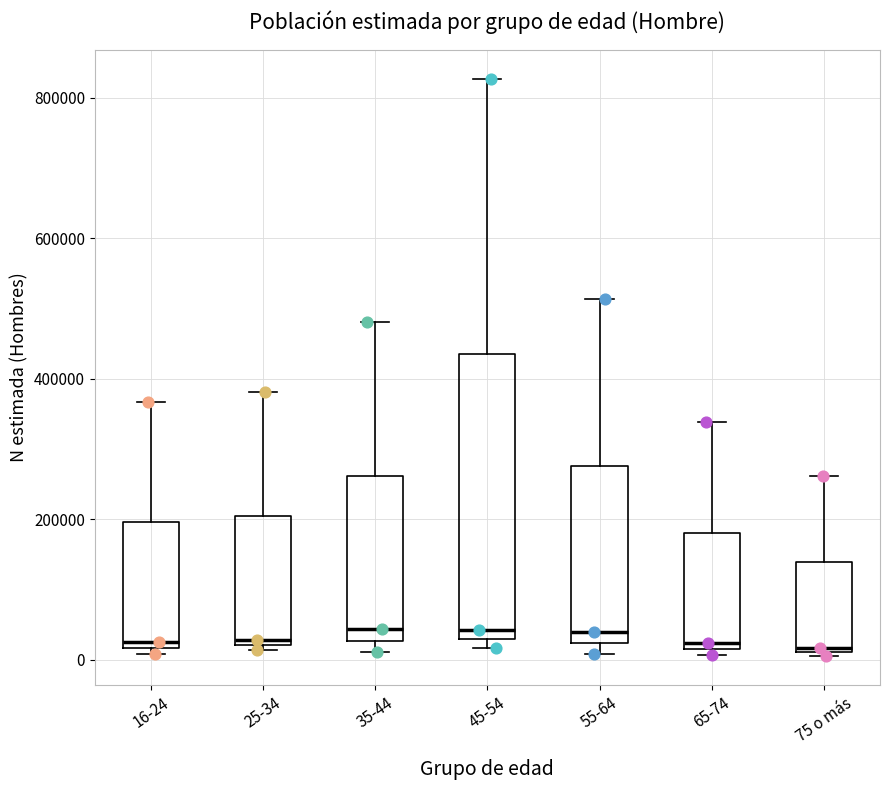

Where is the upper edge of the box for 16-24 on the y-axis? The values are not printed on the chart, so give them approximately, as read against the axis.

200000